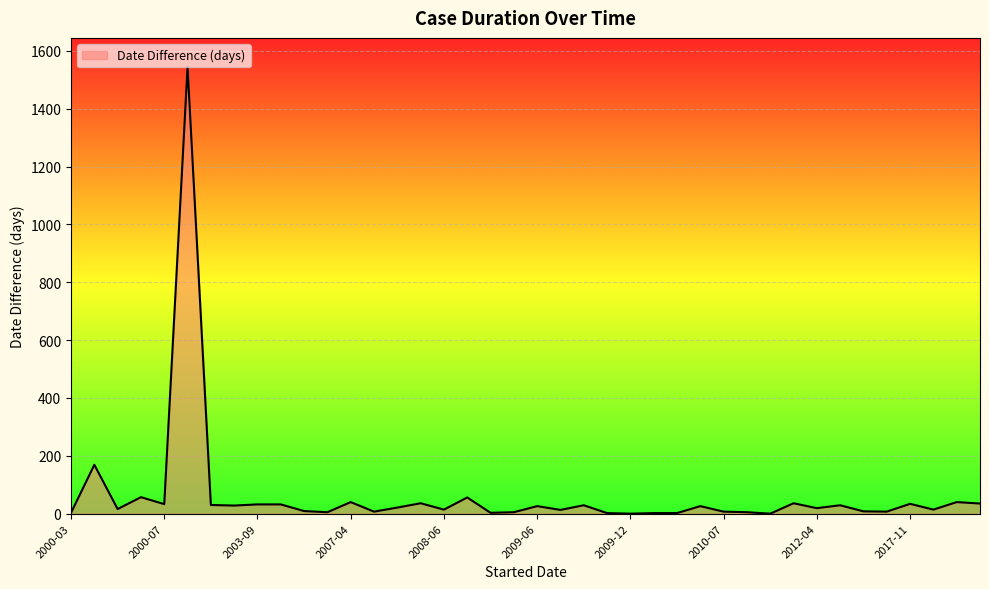

What is the difference between the maximum and minimum values?

1545